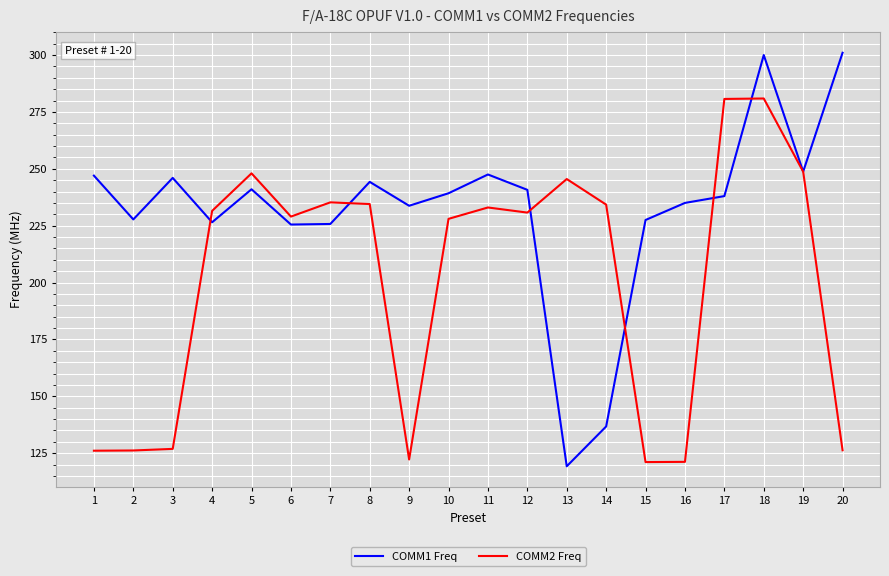

Where do COMM1 Freq and COMM2 Freq first cross each other?

3 and 4